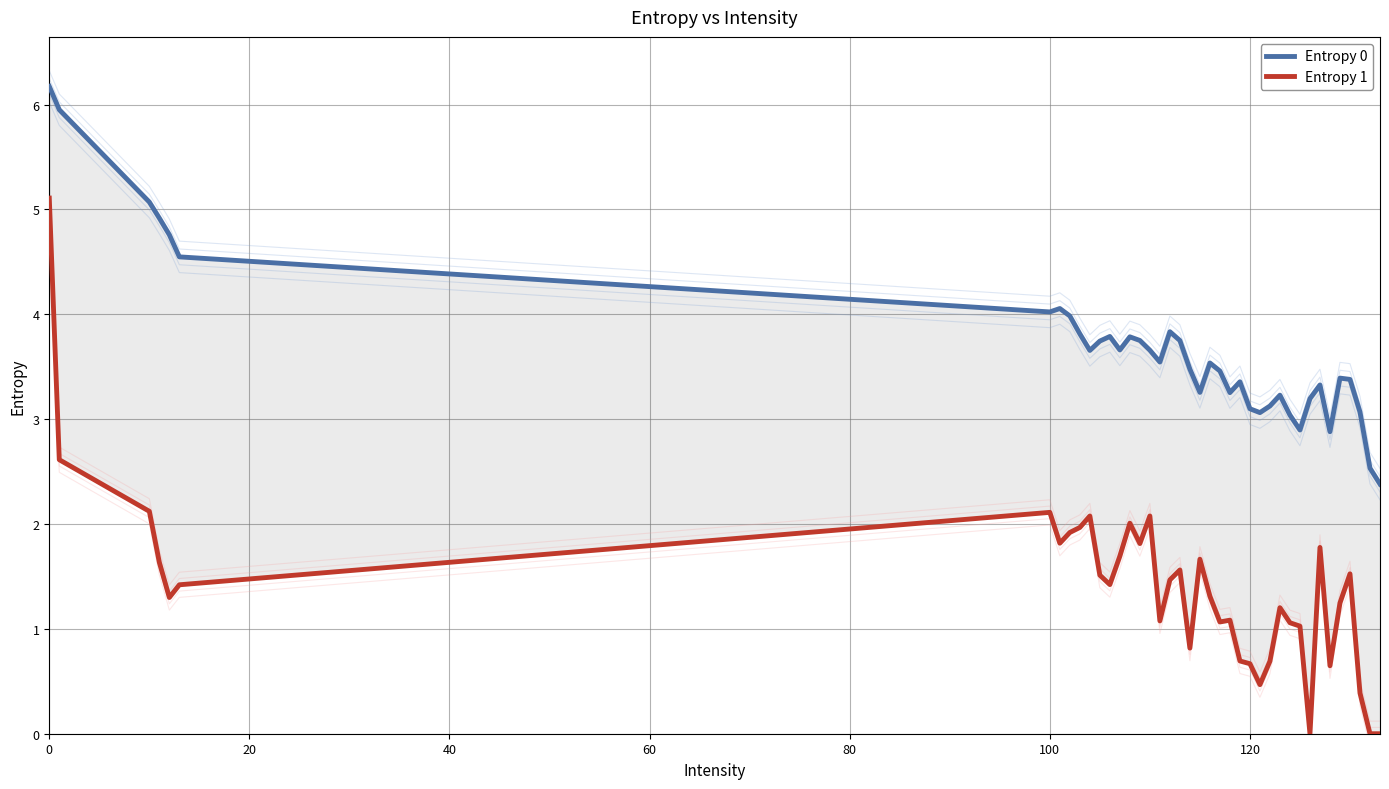

True or false: Entropy 0 and Entropy 1 cross at least once.

False